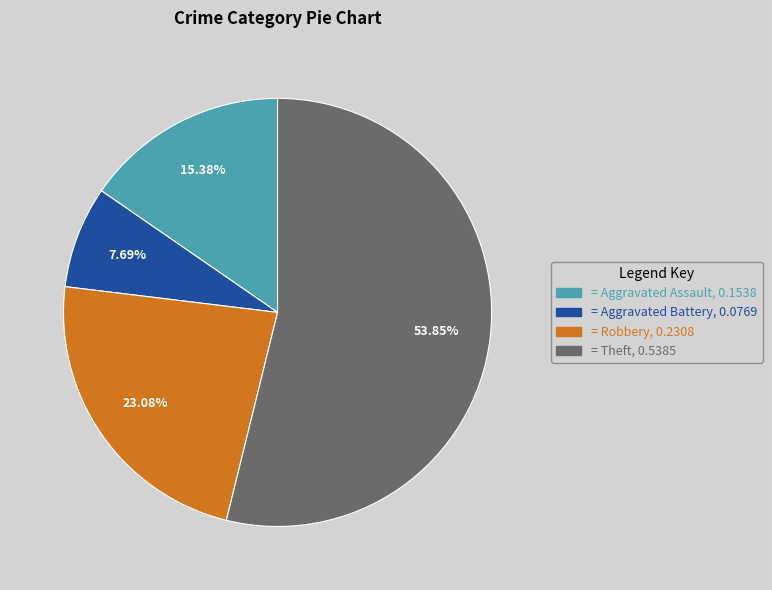

Is there any slice that represents more than half of the pie?

Yes